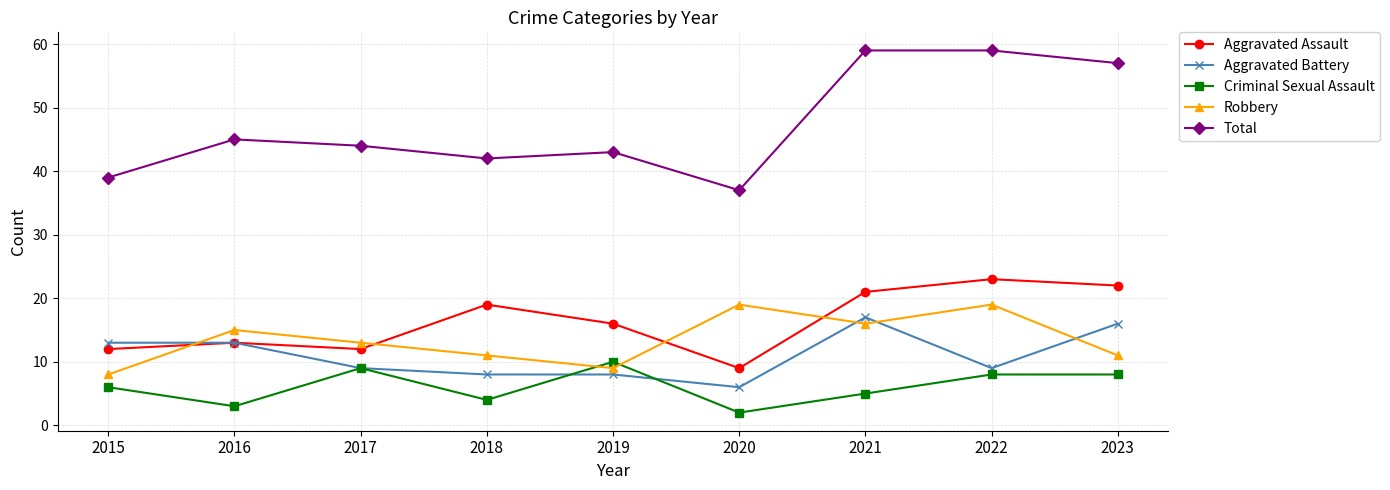

What is the value of the Robbery point at the 1st from the left?

8